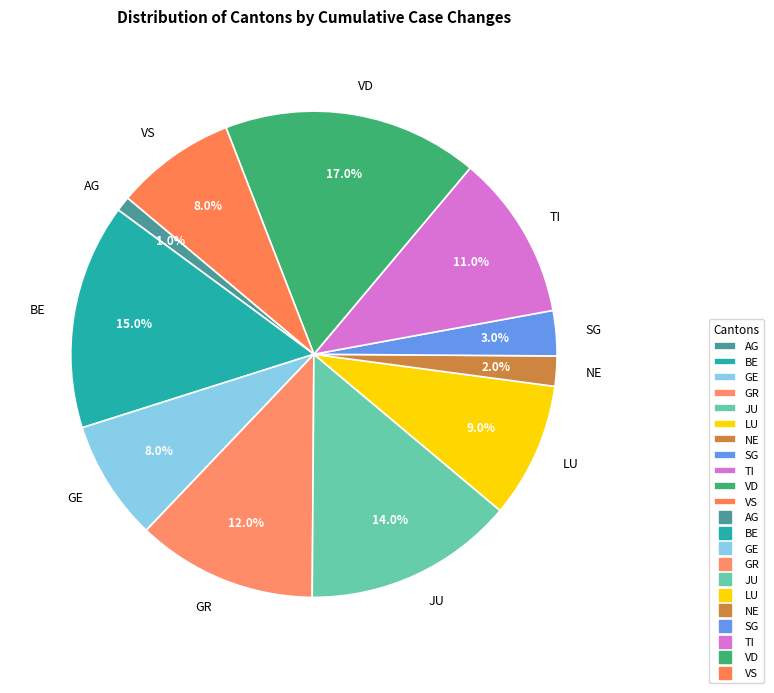

To the nearest percent, what is the difference between the largest and smallest slice percentages?

16%